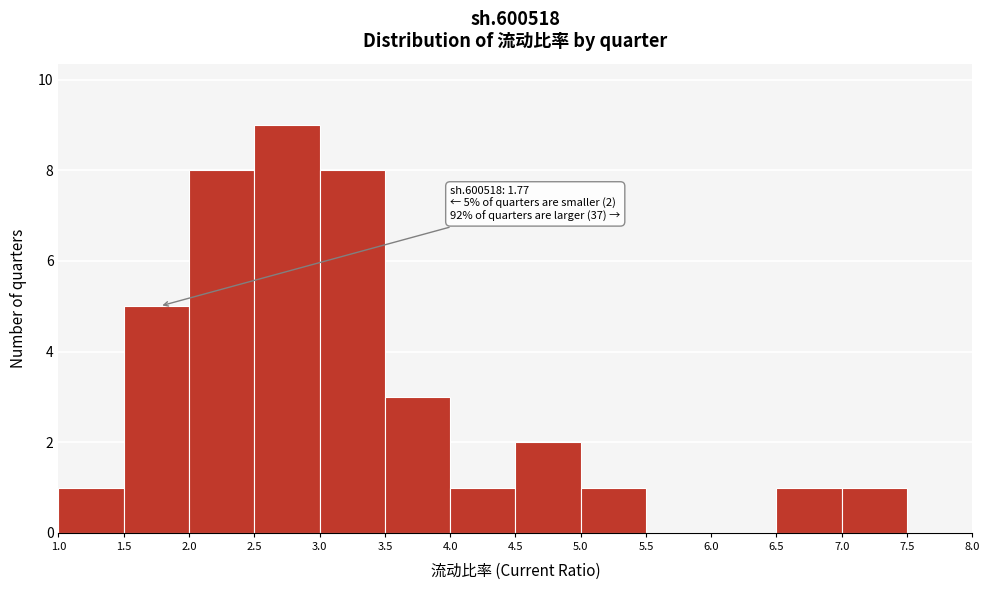

Which range on the x-axis has the tallest bar?

2.5 to 3.0